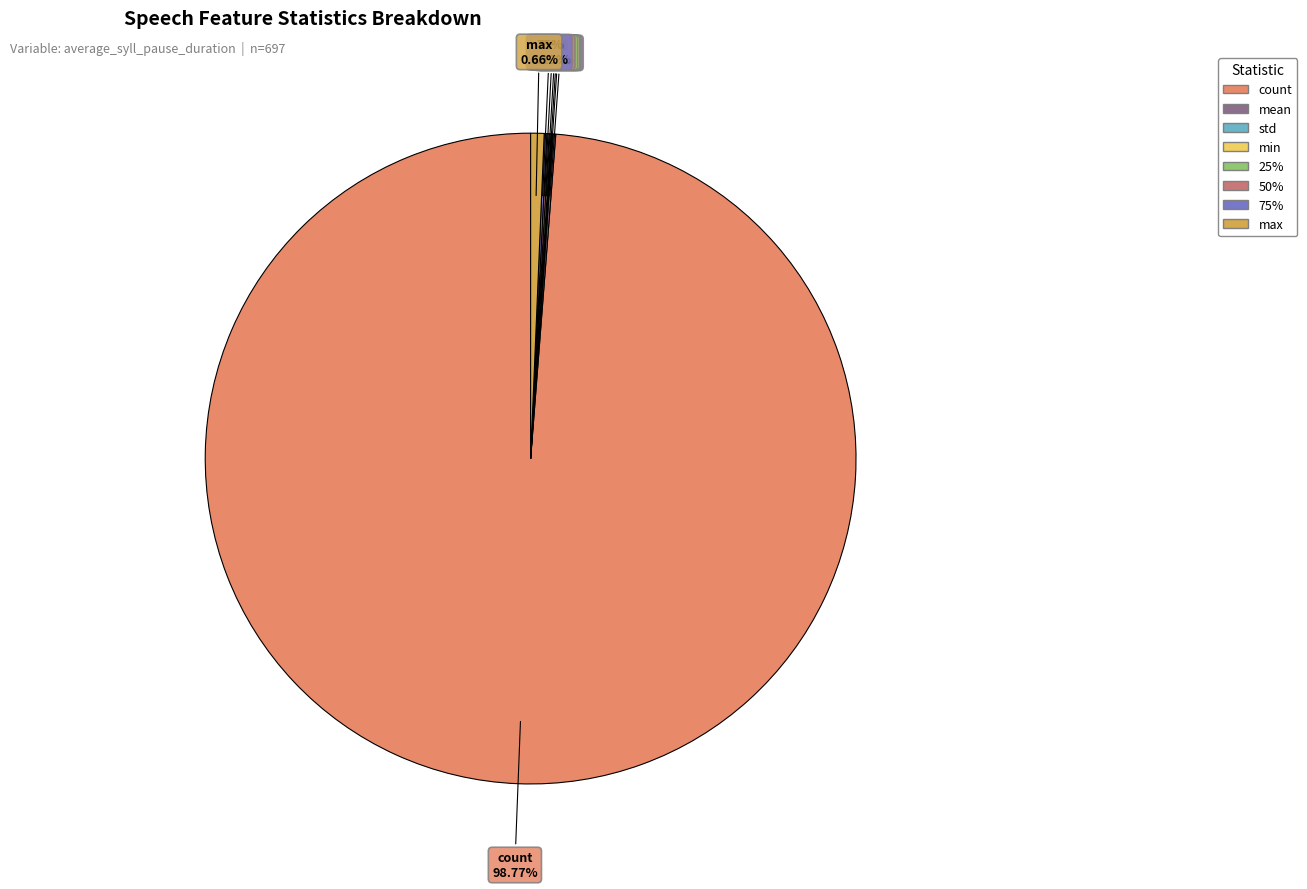

What is the change in value from 75% to max?

+3.8